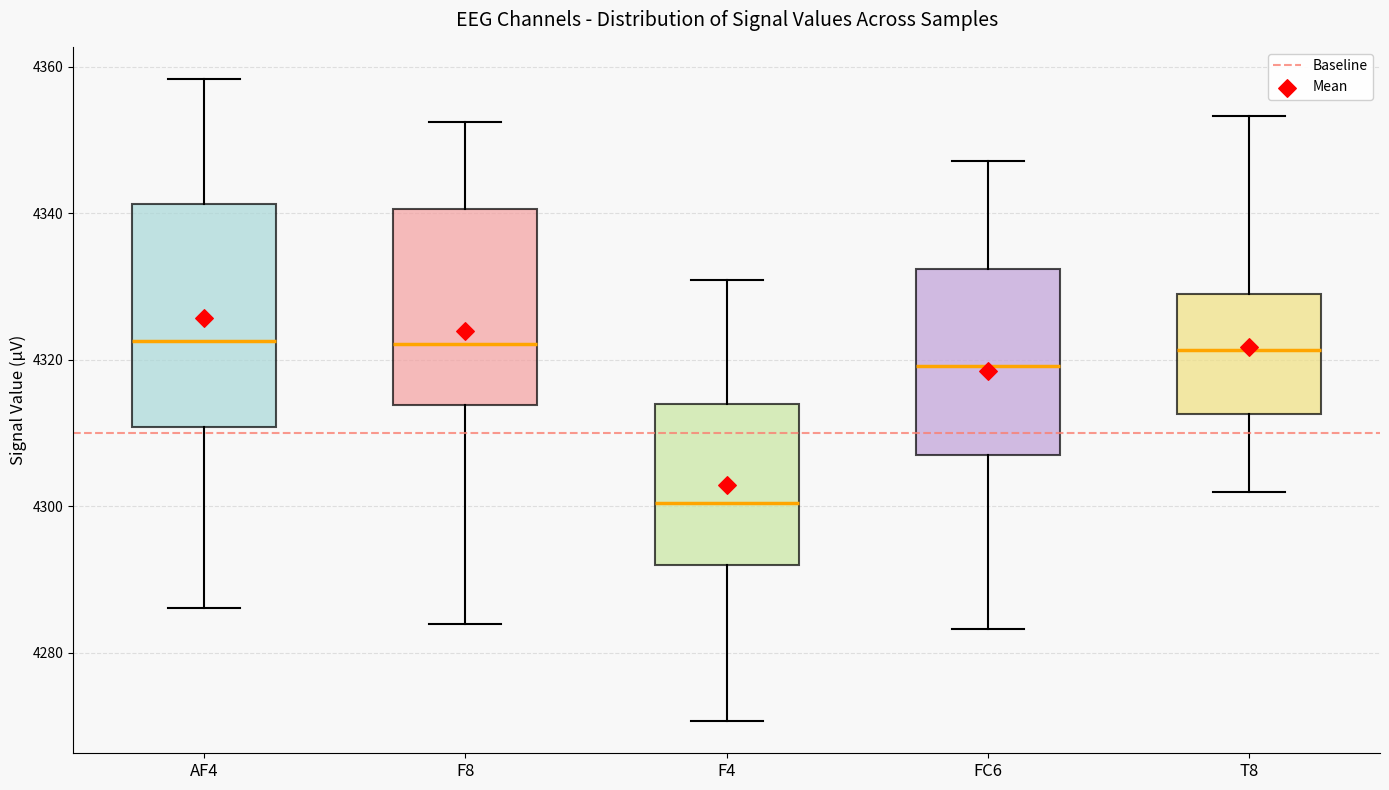

Which box is the tallest, from its lower edge to its upper edge?

AF4